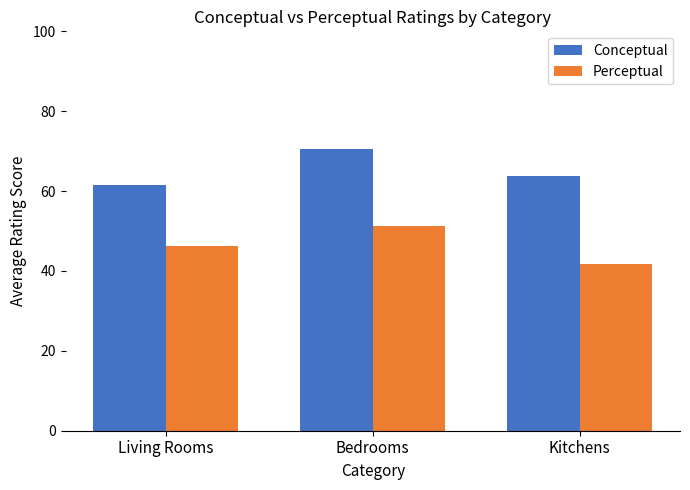

Which label corresponds to the largest value in the chart?

Bedrooms